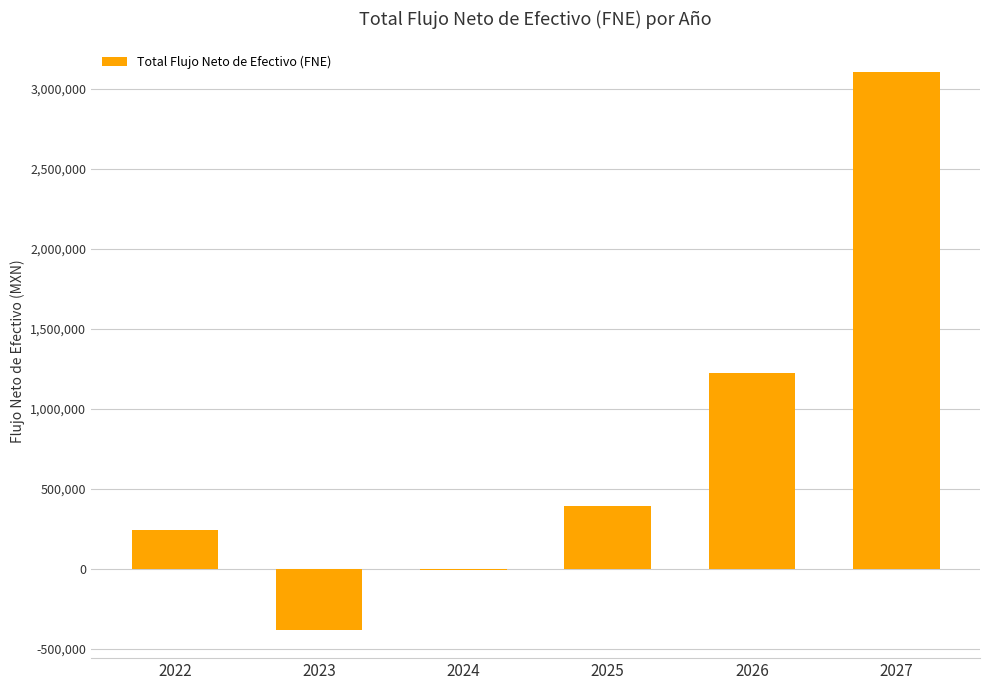

What is the greatest value displayed?

3105280.0